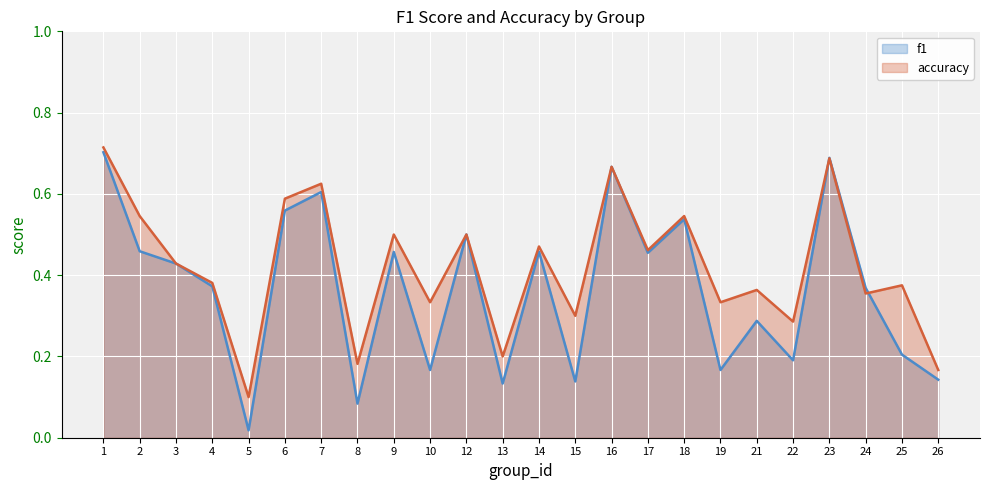

Between 5 and 18, which series saw the biggest shift?

f1